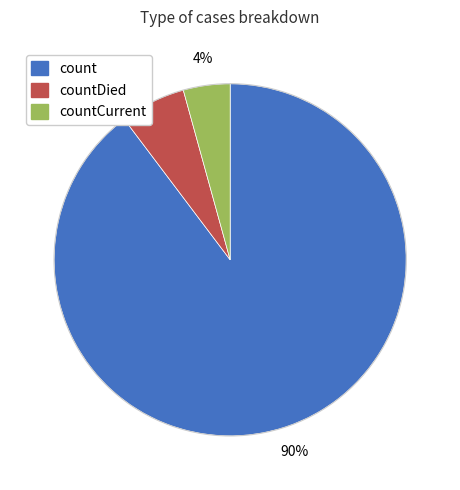

Is there any slice that represents more than half of the pie?

Yes